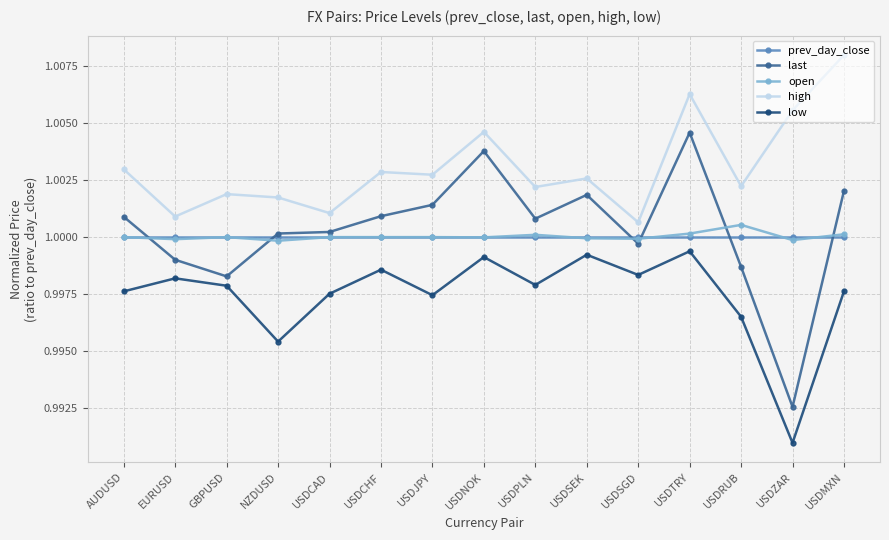

What is the label of the 6th point from the right?

USDSEK